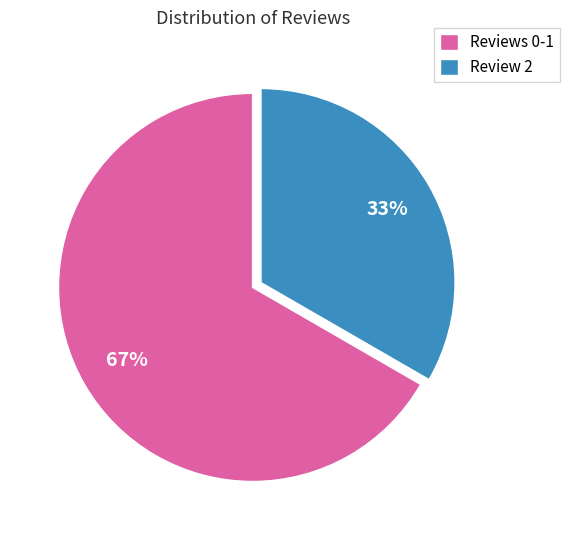

Combined, do Reviews 0-1 and Review 2 account for over 50%?

Yes